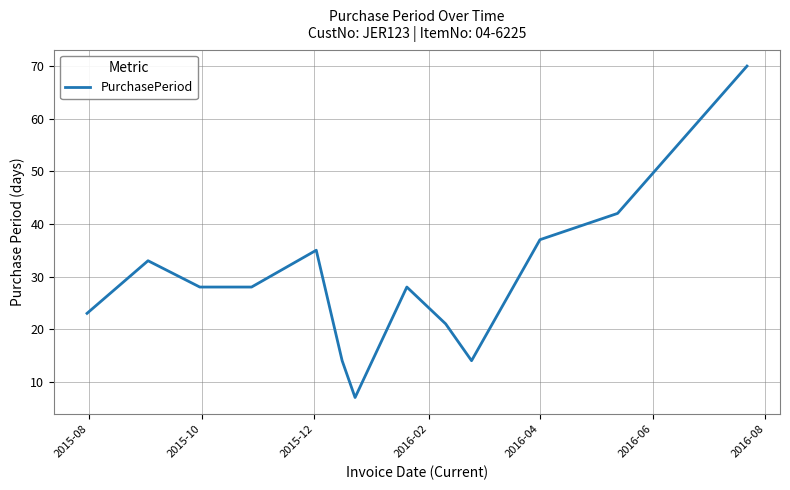

Reading right to left, list all the values displayed in this chart.

70	42	37	14	21	28	7	14	35	28	28	33	23